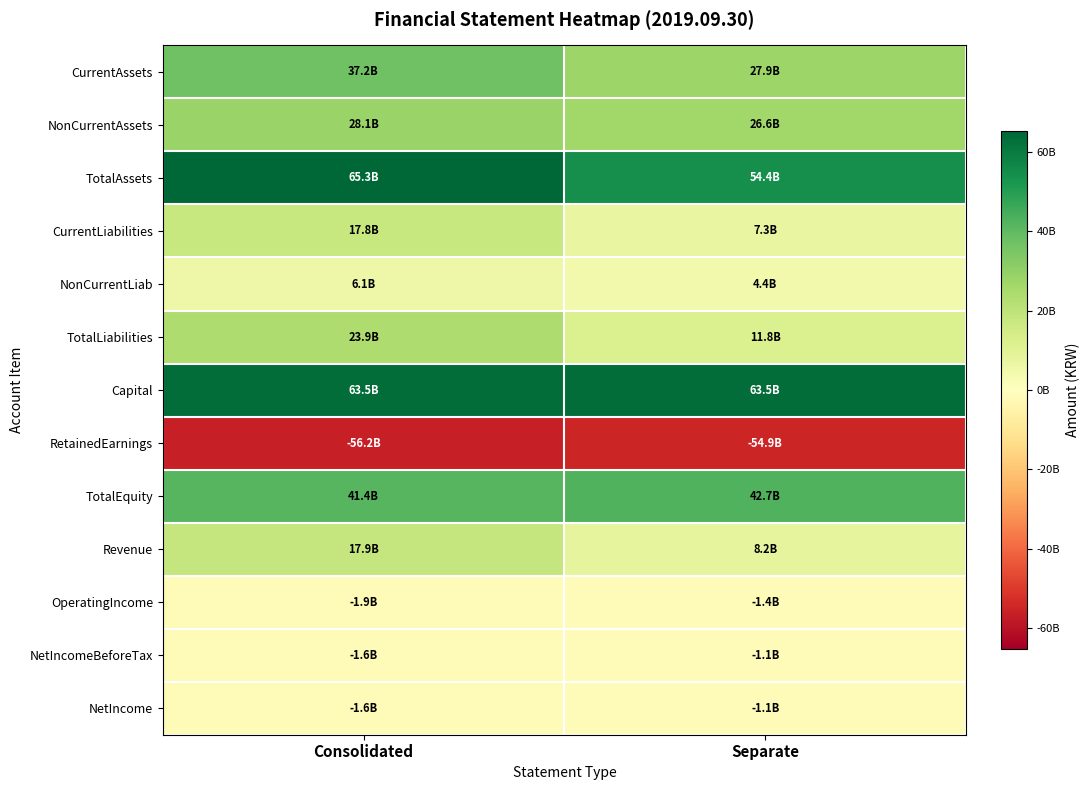

Reading right to left, extract all data points from this chart.

CurrentAssets: Separate=27864670708	Consolidated=37182578364
NonCurrentAssets: Separate=26559613651	Consolidated=28136766429
TotalAssets: Separate=54424284359	Consolidated=65319344793
CurrentLiabilities: Separate=7302000529	Consolidated=17841977340
NonCurrentLiab: Separate=4448182970	Consolidated=6068025540
TotalLiabilities: Separate=11750183499	Consolidated=23910002880
Capital: Separate=63481840000	Consolidated=63481840000
RetainedEarnings: Separate=-54908152505	Consolidated=-56216912980
TotalEquity: Separate=42674100860	Consolidated=41409341913
Revenue: Separate=8210063841	Consolidated=17874500964
OperatingIncome: Separate=-1449704663	Consolidated=-1859823361
NetIncomeBeforeTax: Separate=-1147613911	Consolidated=-1648682427
NetIncome: Separate=-1147613911	Consolidated=-1648682427